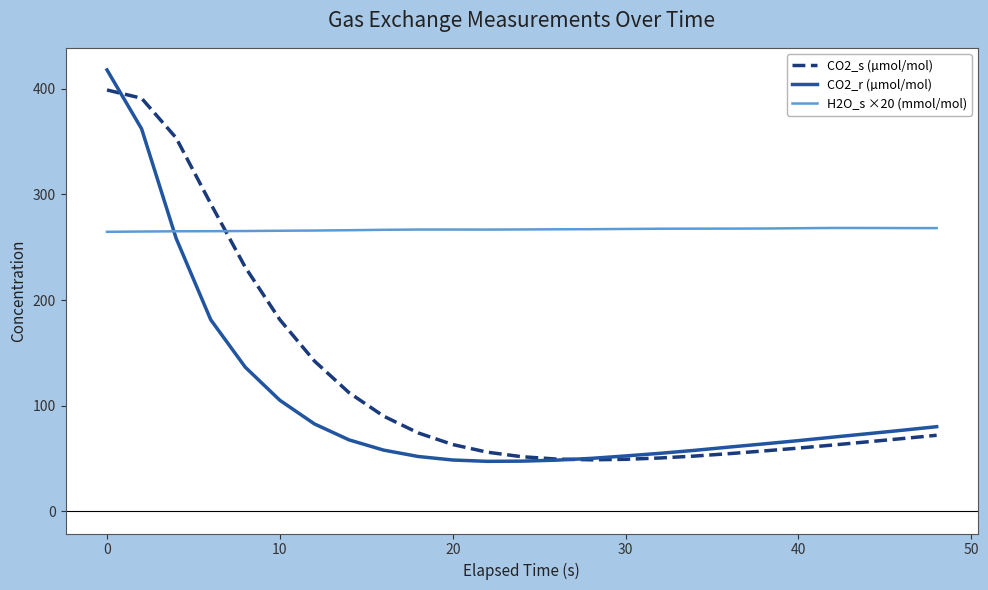

What is the maximum value shown in the chart?

417.7